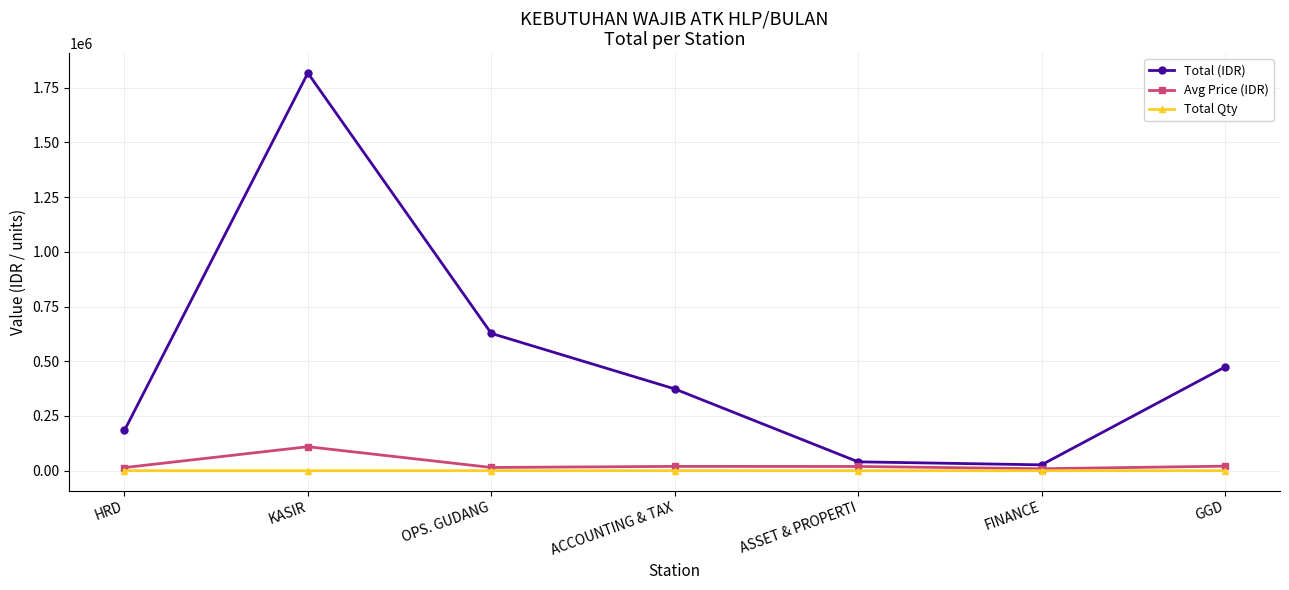

The Total (IDR) series shows 253372 at ACCOUNTING & TAX. True or false?

False